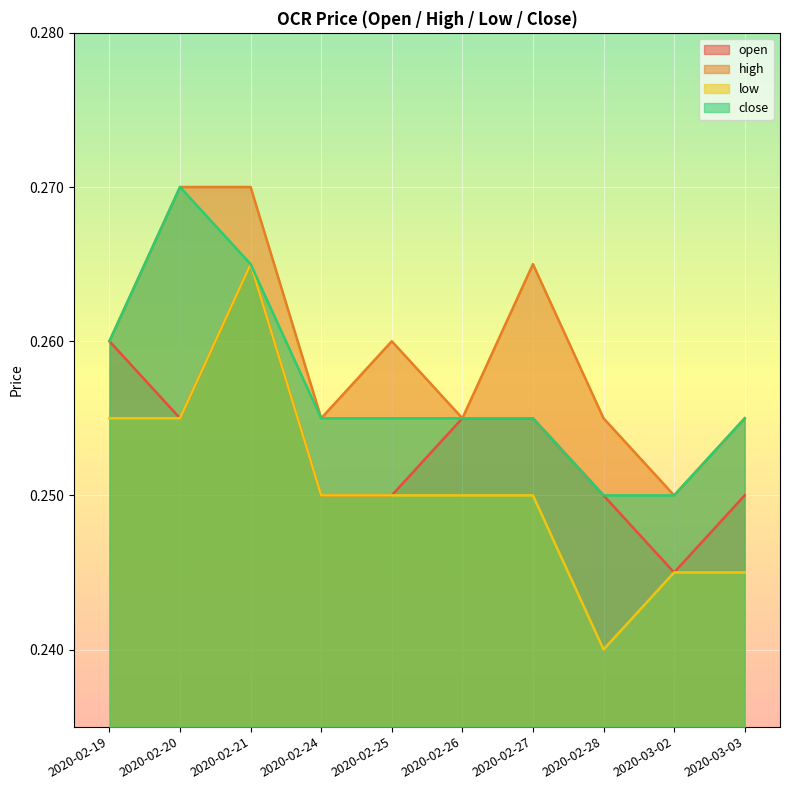

True or false: close and low cross at least once.

False